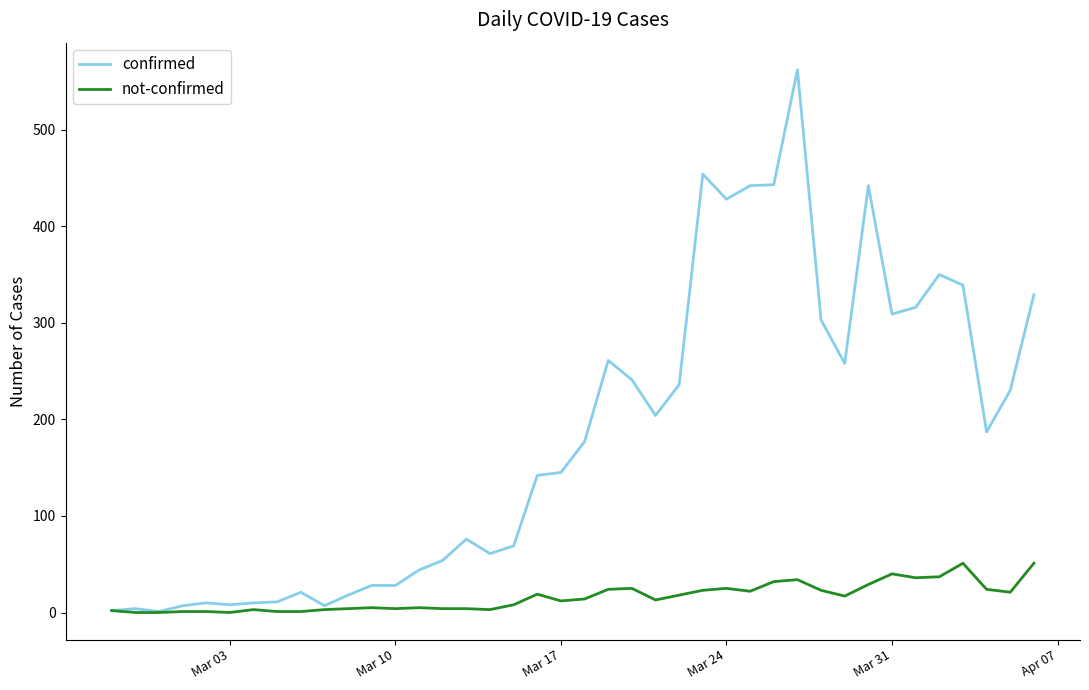

What is the maximum value shown in the chart?

562